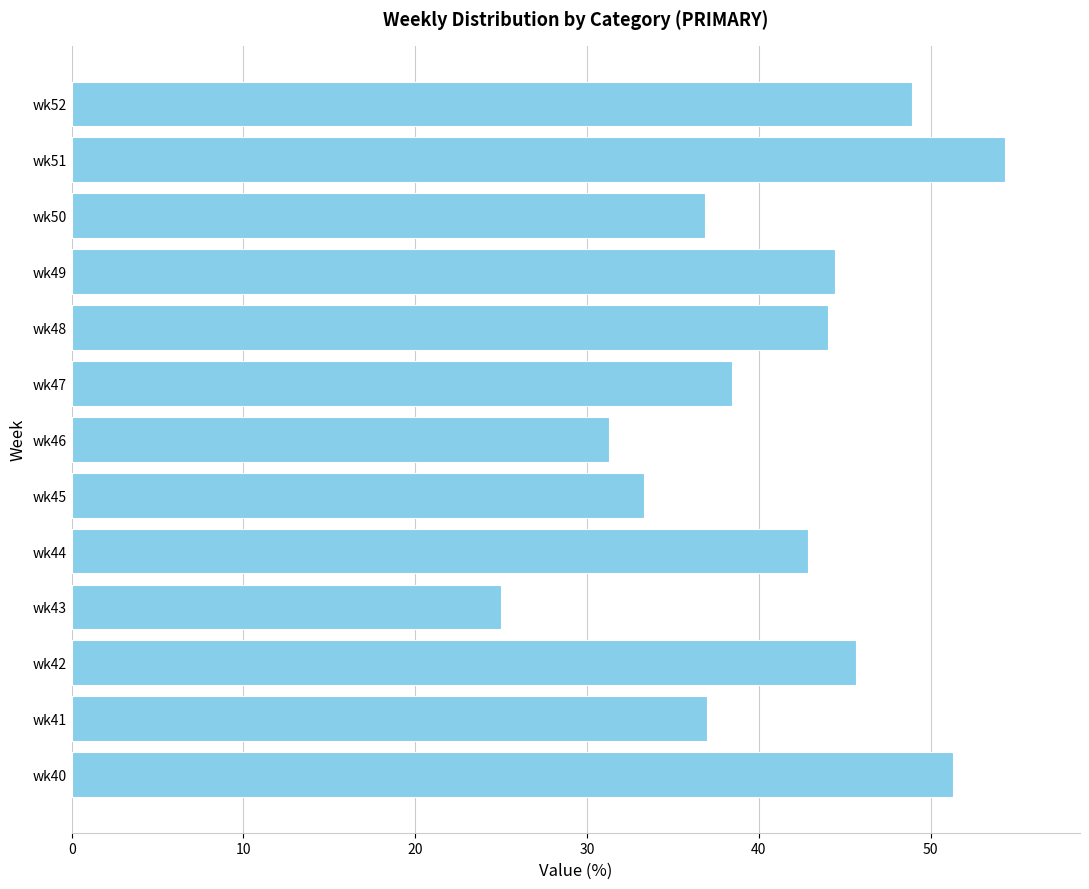

What is the difference between the maximum and second lowest values?

23.1